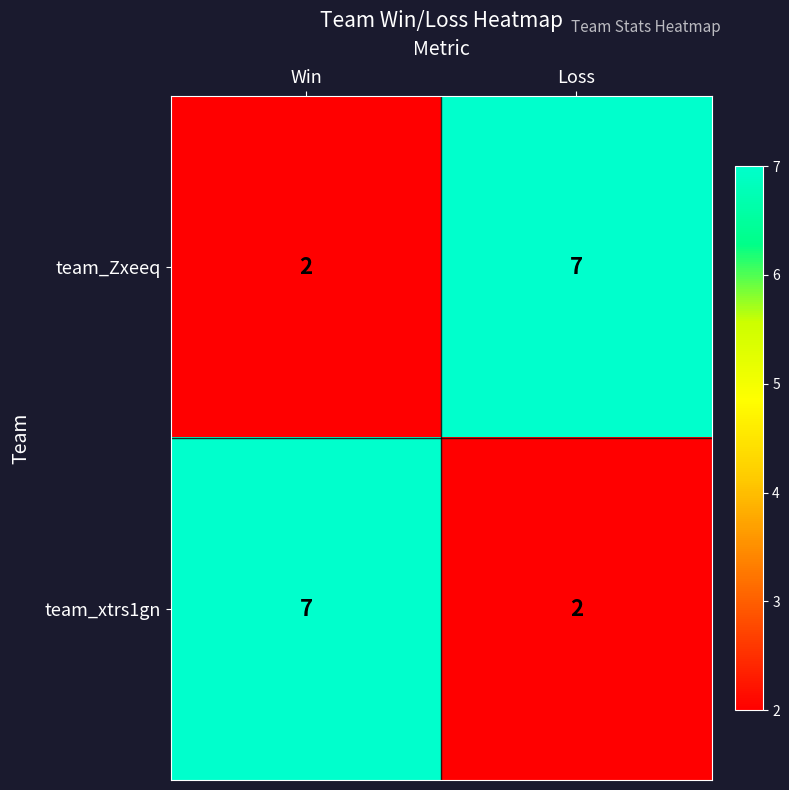

Reading left to right, list all the values displayed in this chart.

team_Zxeeq: 2	7
team_xtrs1gn: 7	2